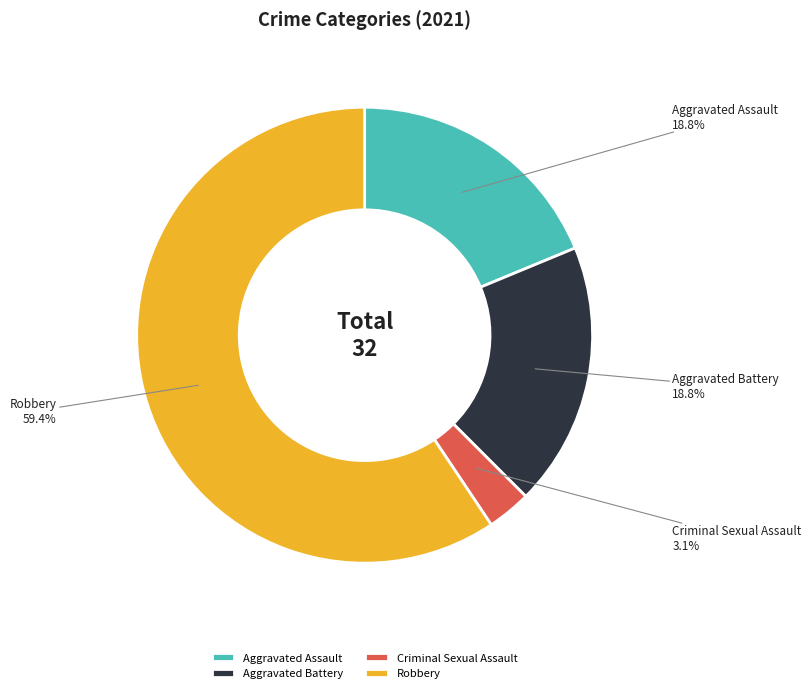

How many slices are in this pie chart?

4